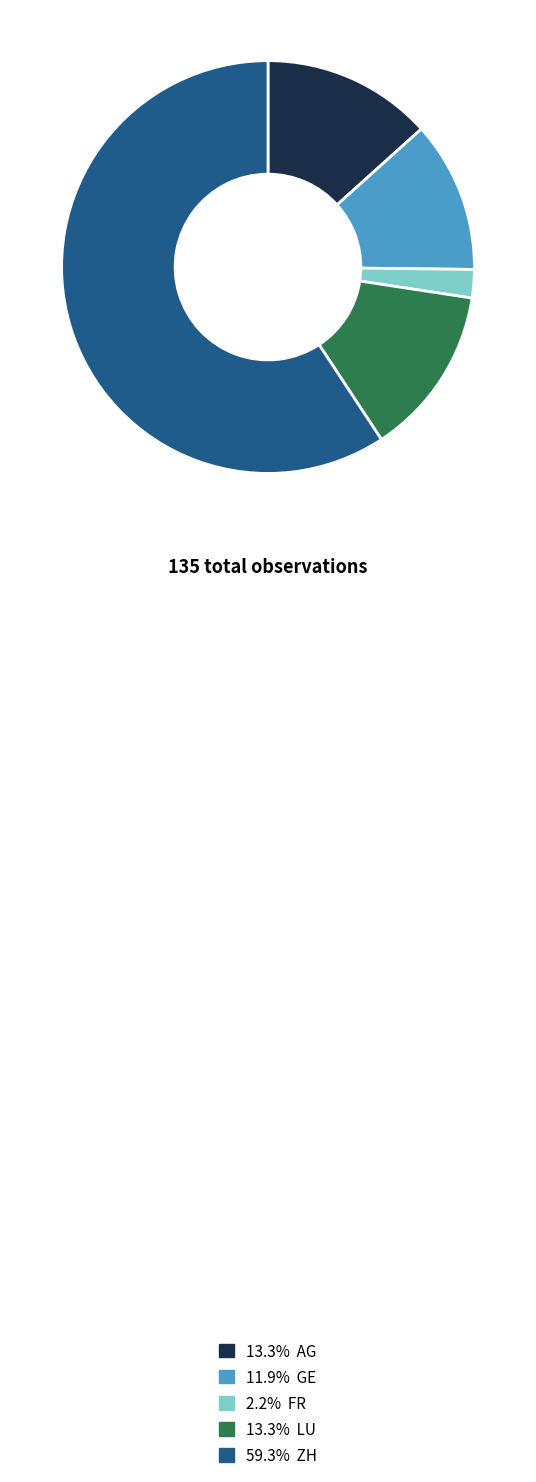

Is there a majority slice in this chart?

Yes